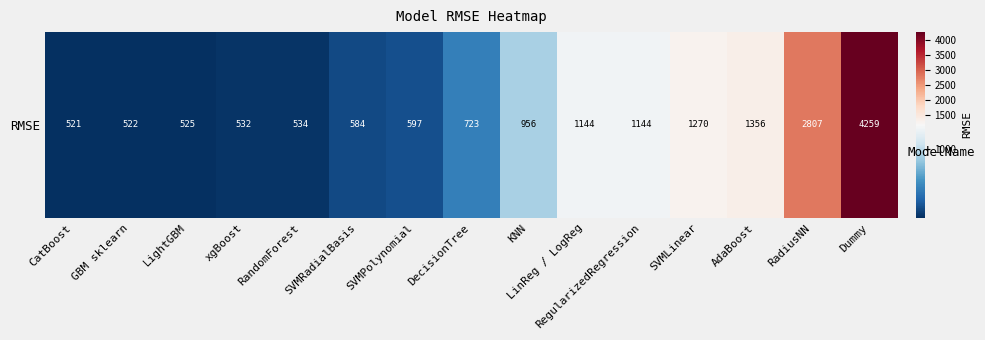

What is the change in value from GBM sklearn to SVMRadialBasis?

+62.4